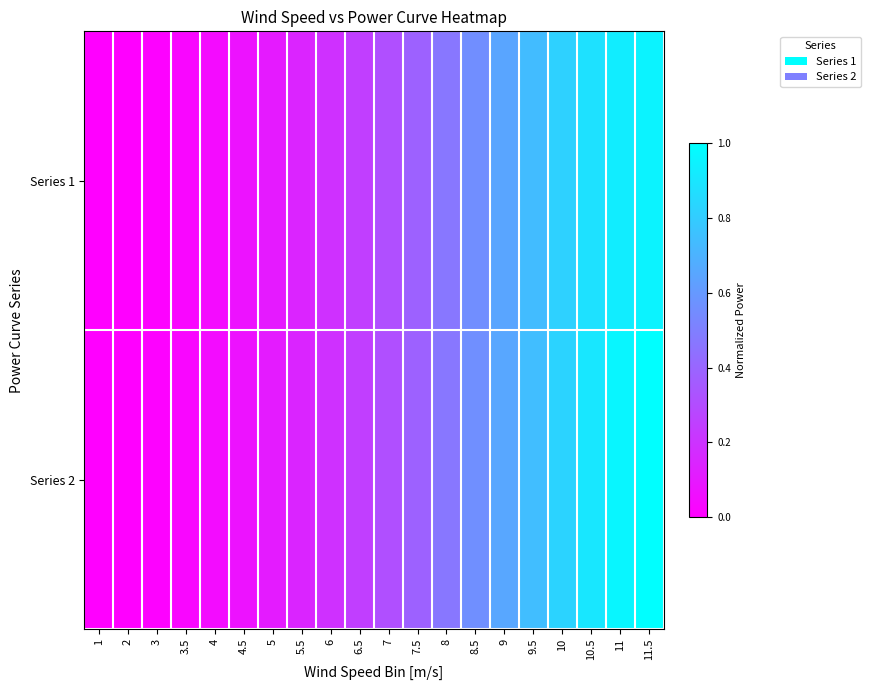

At which category is the sum across all series the highest?

11.5